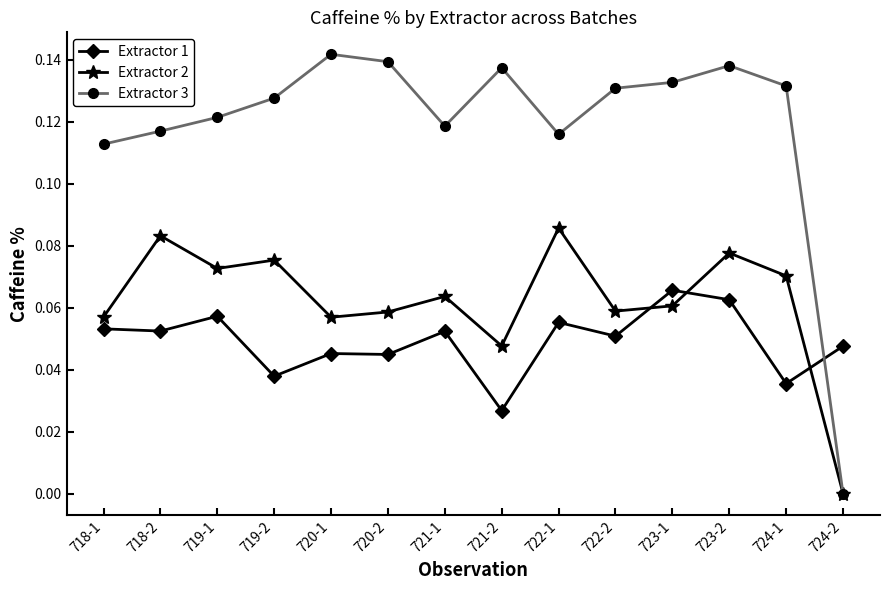

What is the label of the 5th point from the left?

720-1